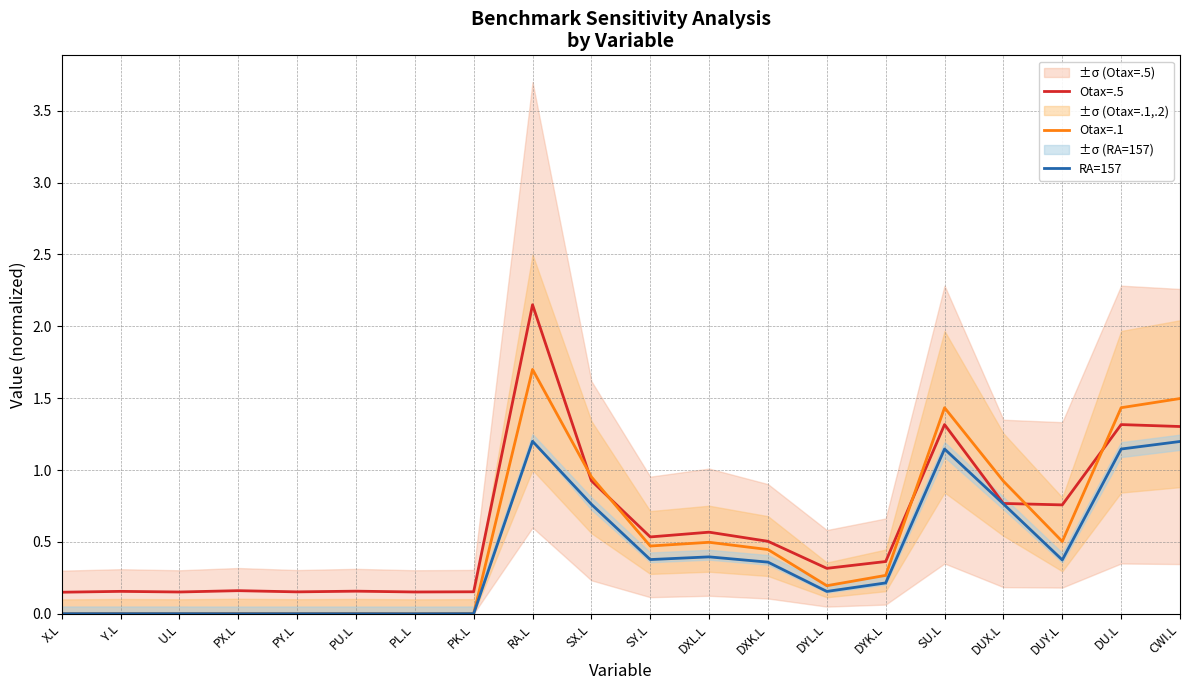

Where do RA=157 and Otax=.1 first cross each other?

X.L and Y.L